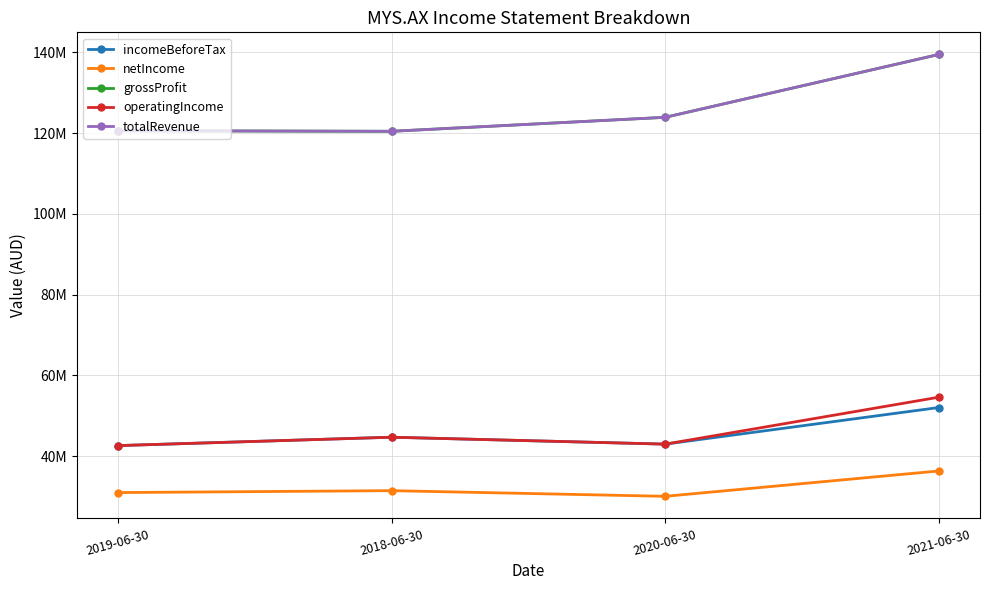

What is the total value across all series at 2021-06-30?

422046000